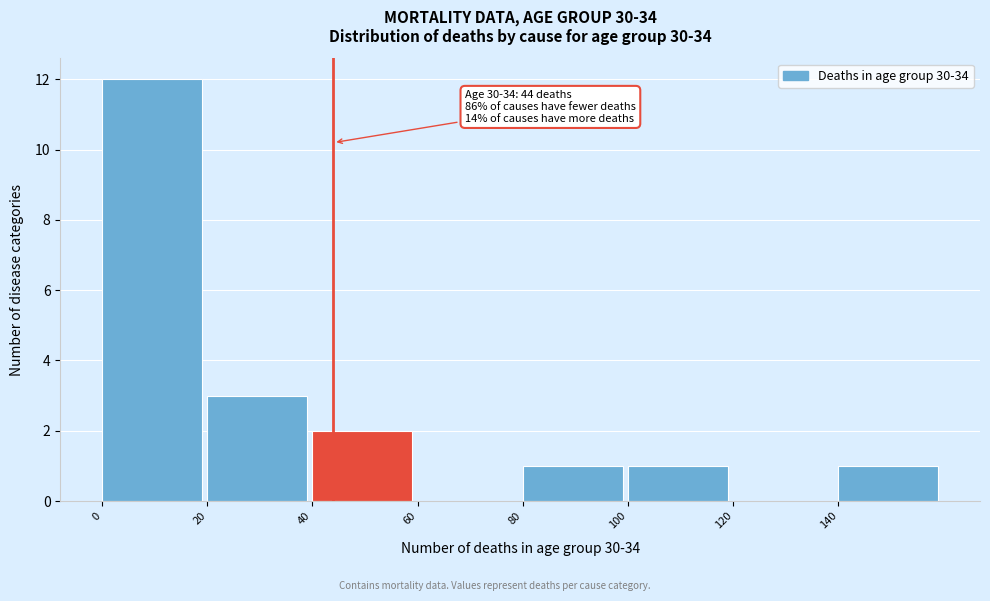

Which range on the x-axis has the tallest bar?

0 to 20